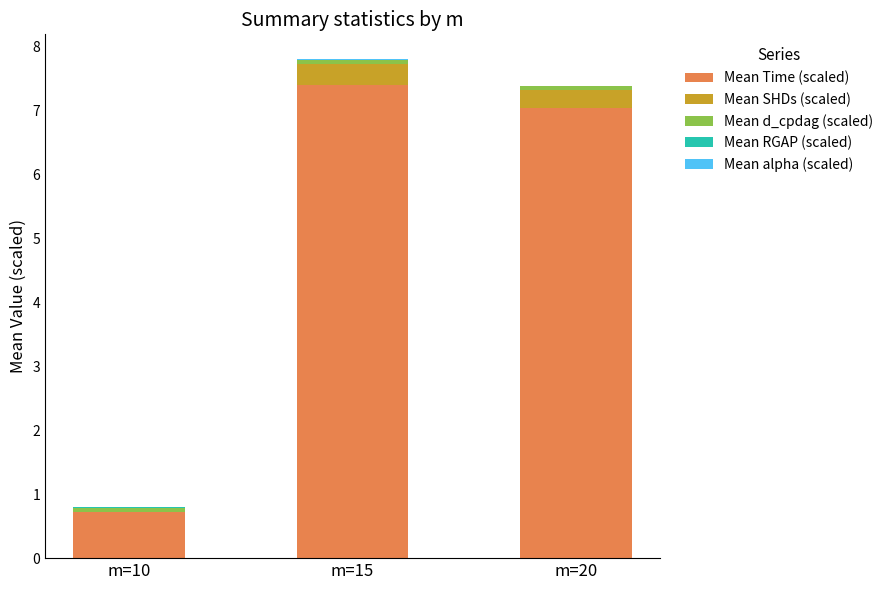

Is it true that Mean alpha (scaled) equals 0.0 at m=20?

False